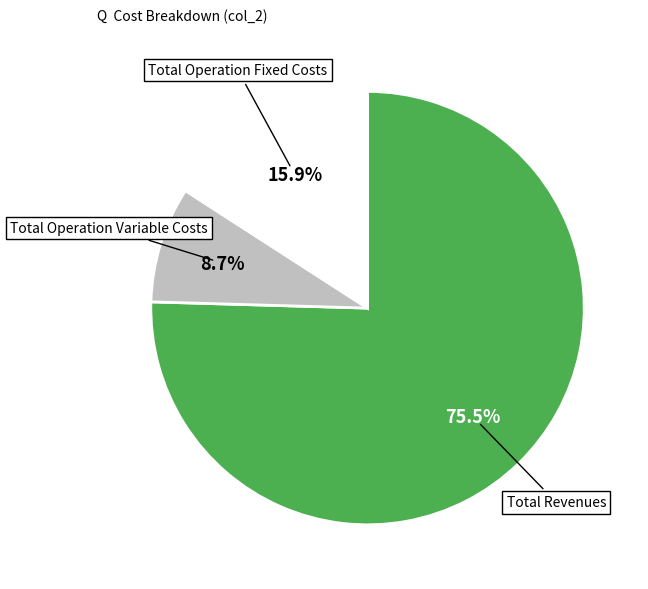

Which category has the smallest portion of the pie?

Total Operation Variable Costs